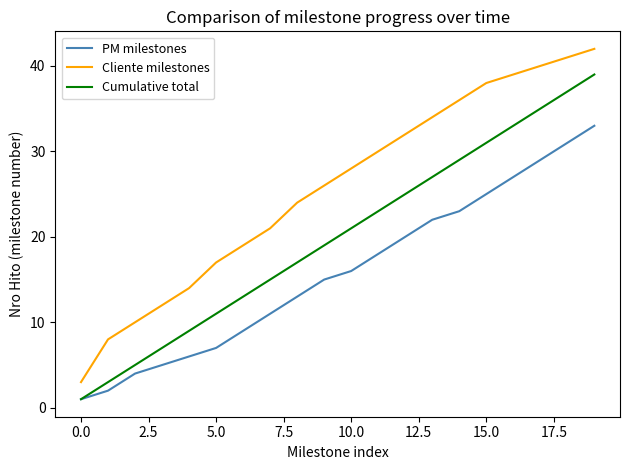

True or false: Cumulative total and Cliente milestones intersect in this chart.

False